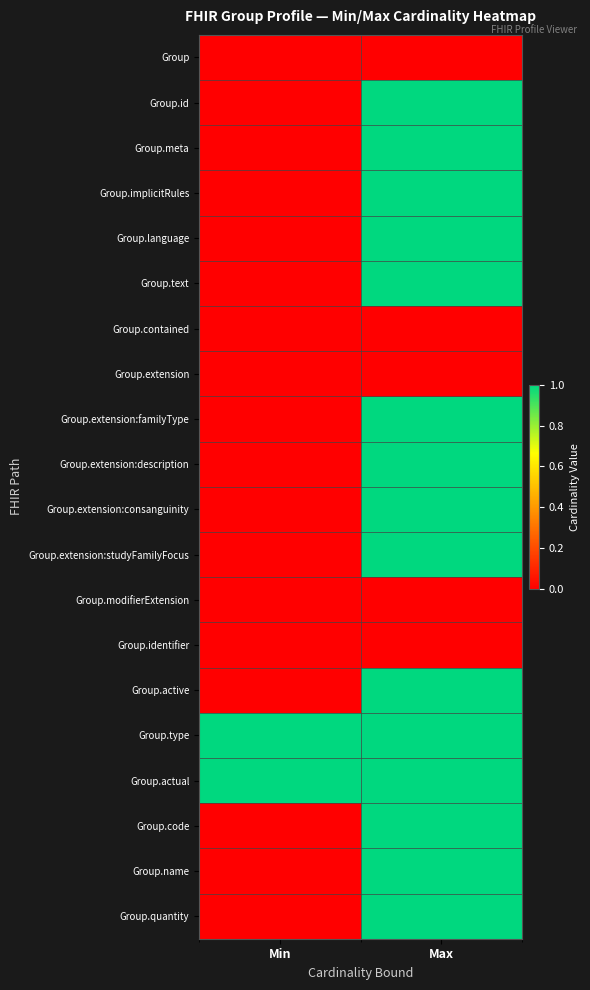

What is the total value across all series at Min?

2